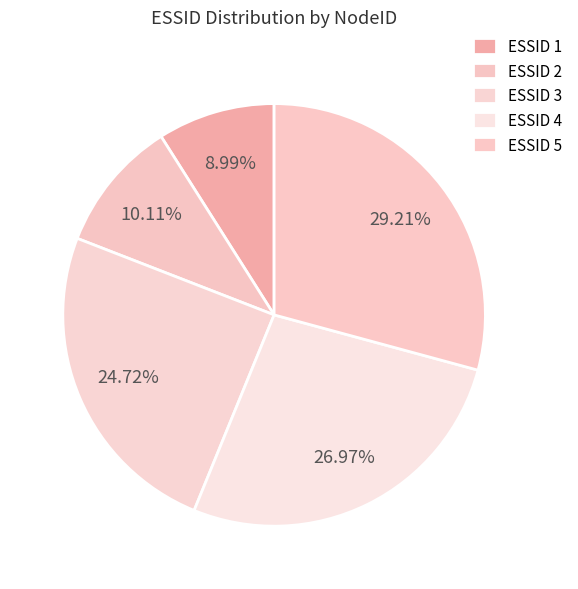

How many slices are in this pie chart?

5